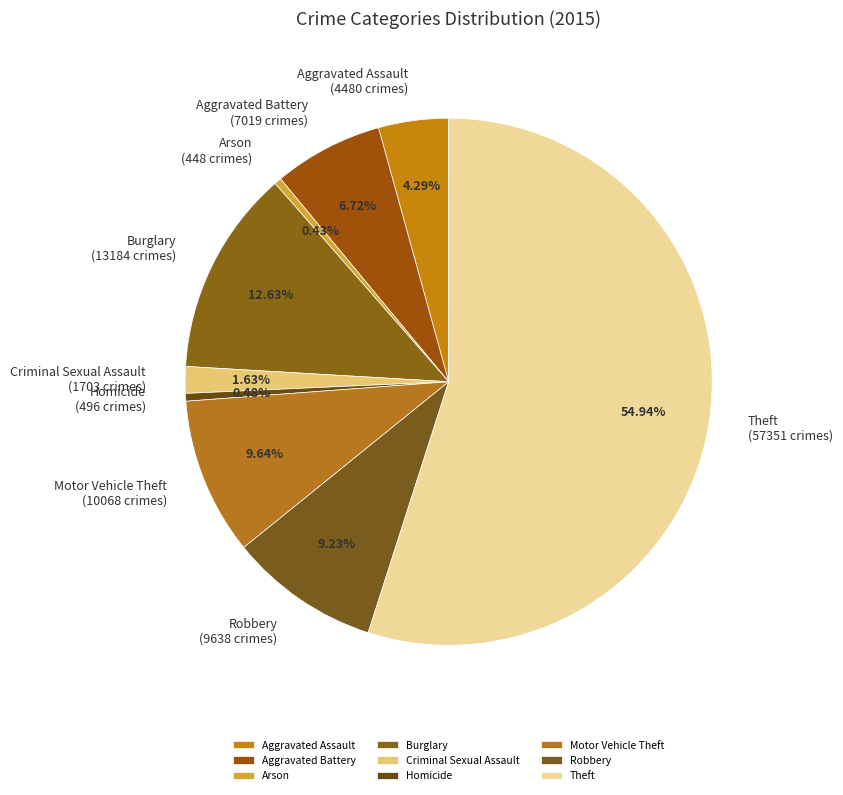

Between Theft and Homicide, which is larger?

Theft